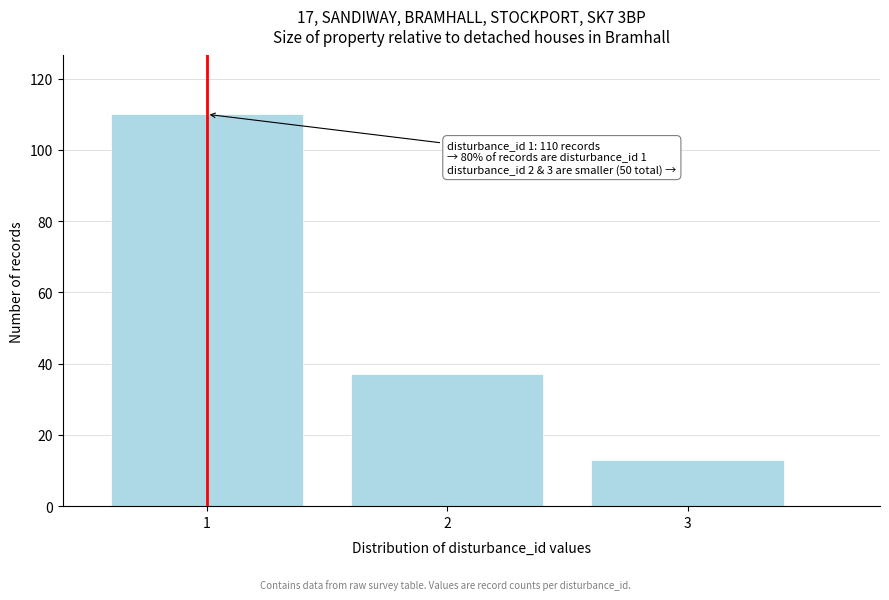

Reading left to right, what are all the values shown in this chart?

1=110	2=37	3=13